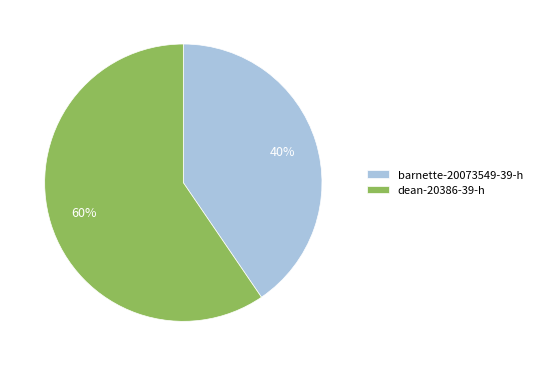

Count the number of slices in the pie.

2